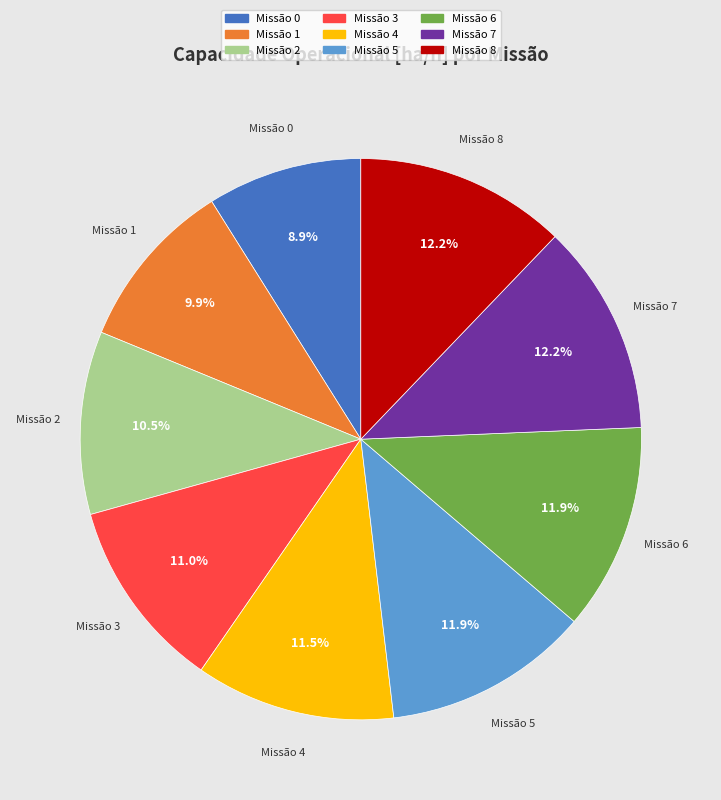

Is there any slice that represents more than half of the pie?

No